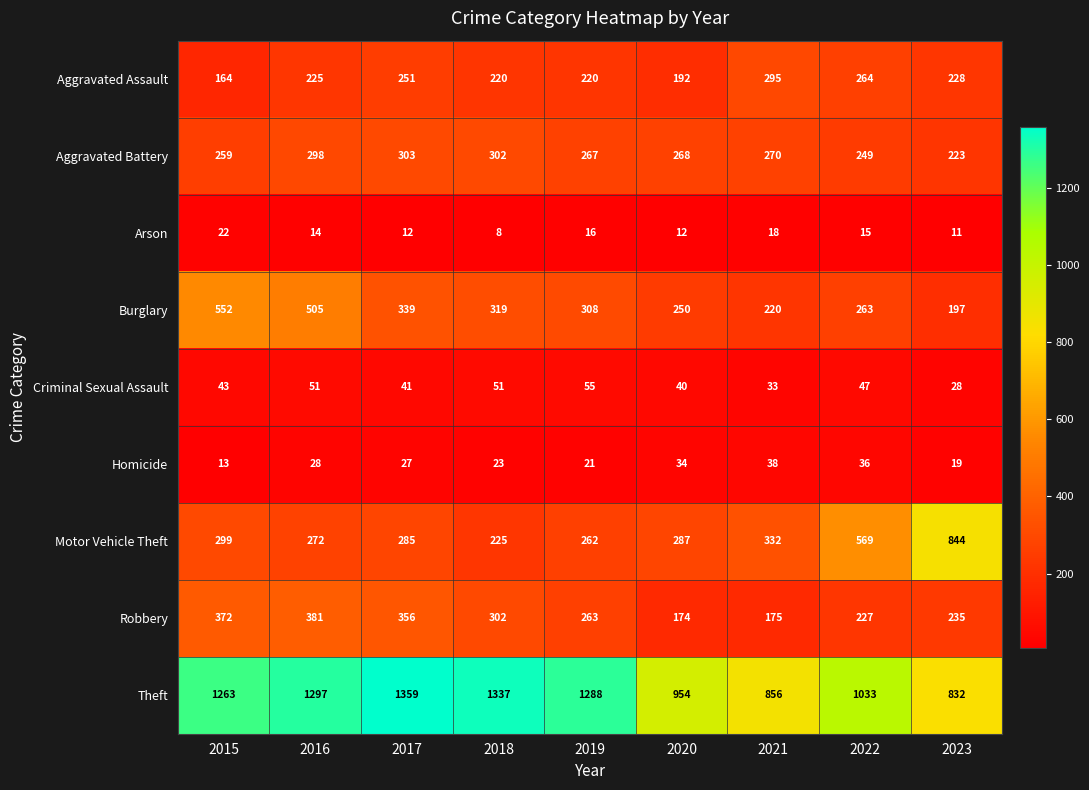

At 2019, list the series in order from smallest to largest.

Arson, Homicide, Criminal Sexual Assault, Aggravated Assault, Motor Vehicle Theft, Robbery, Aggravated Battery, Burglary, Theft